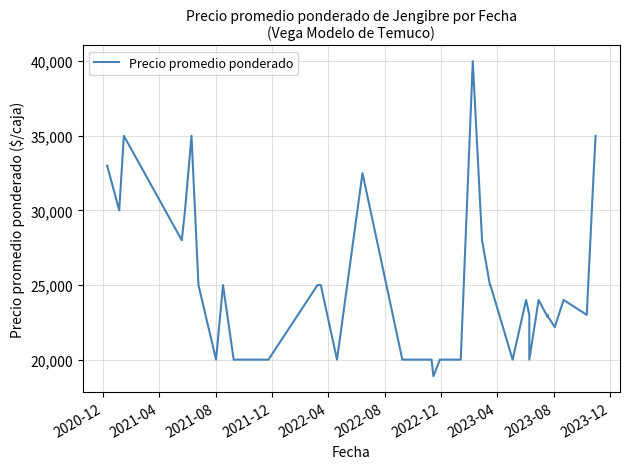

What is the minimum value shown in the chart?

18889